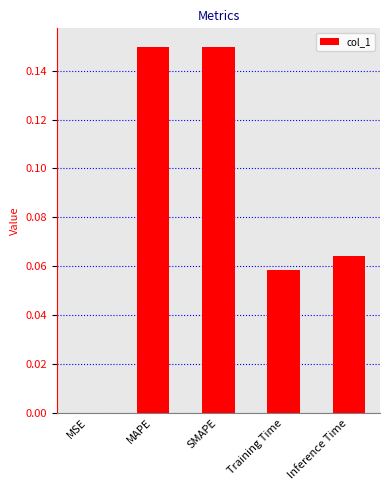

What is the sum of all values?

0.4